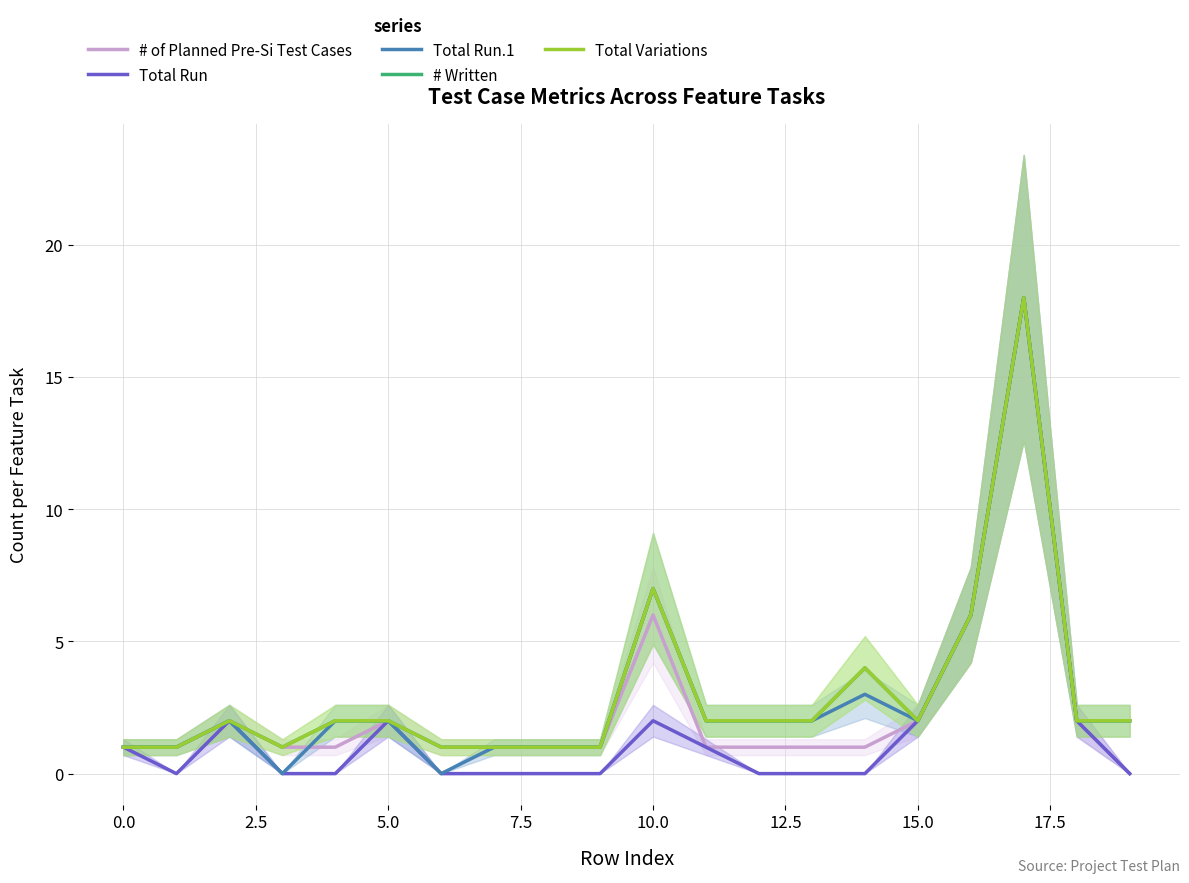

What is the spread (max minus min) of values at 0.0?

1